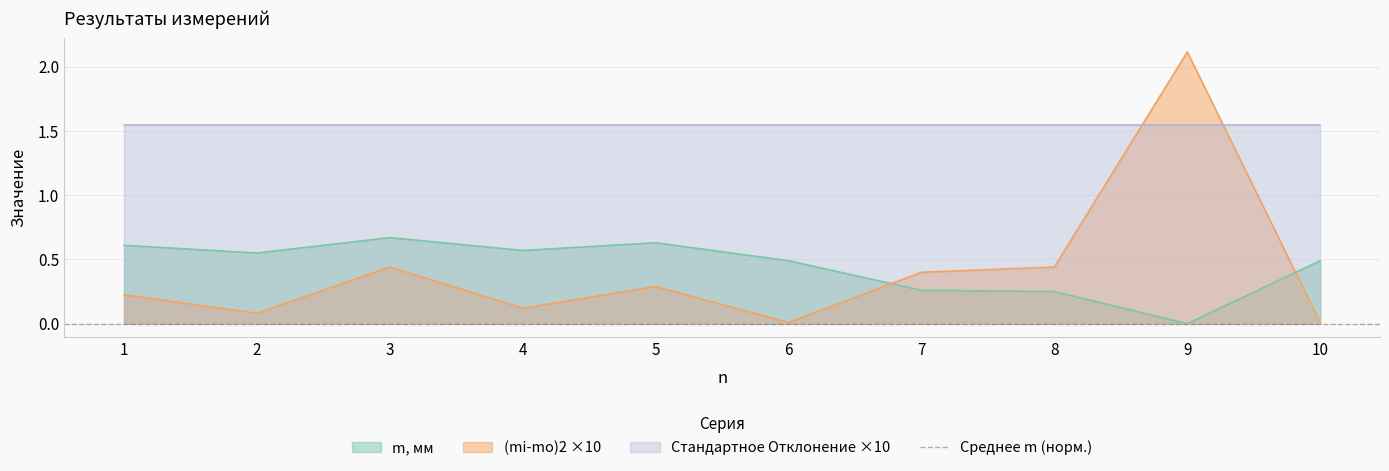

What is the greatest value displayed?

2.1